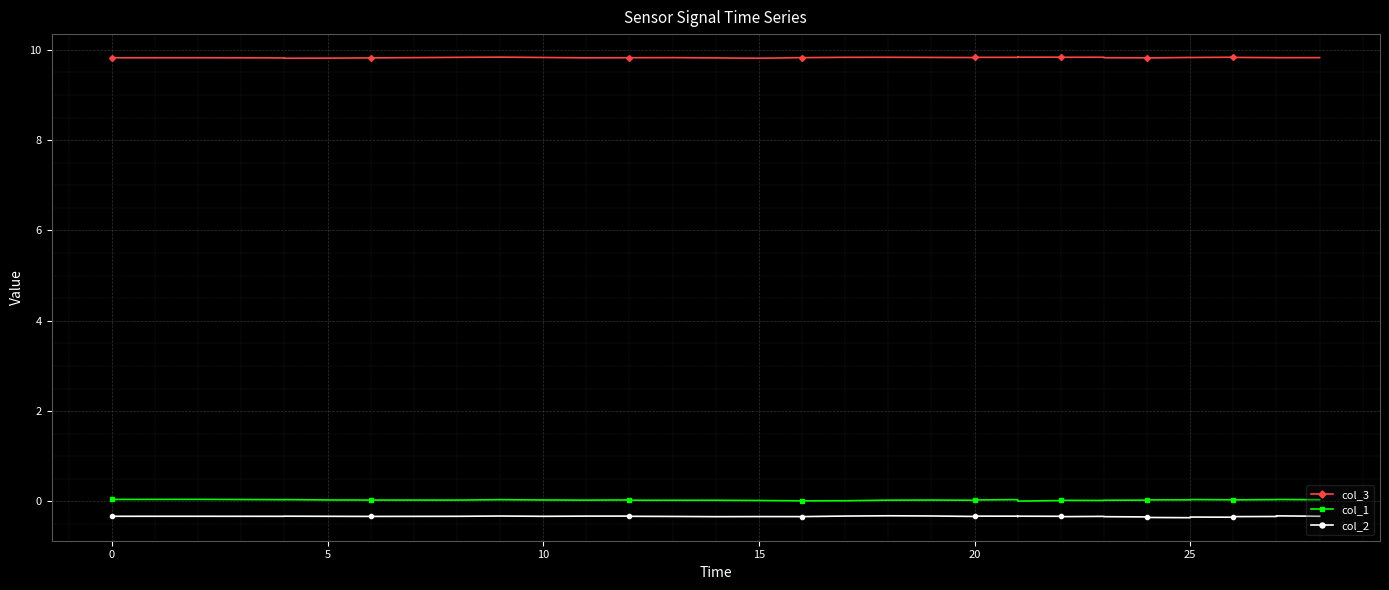

Where is the first local minimum for col_2?

5